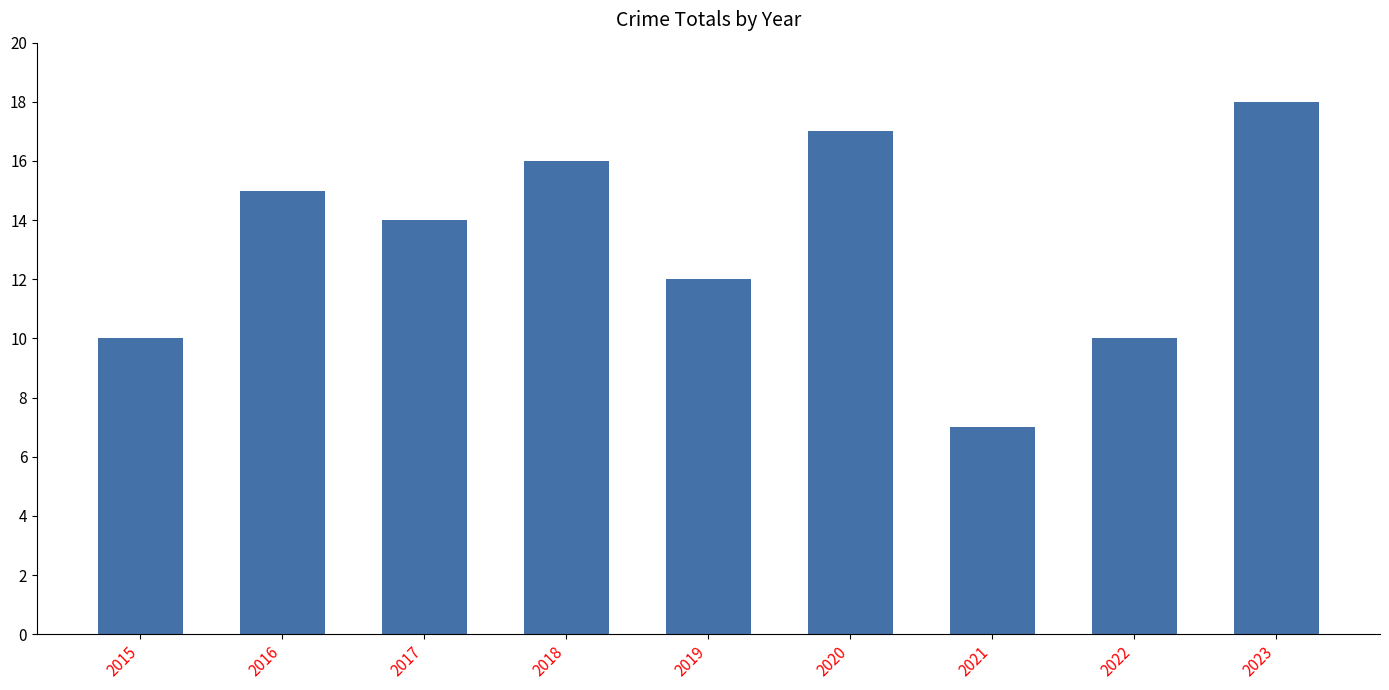

Between 2023 and 2016, which is larger?

2023